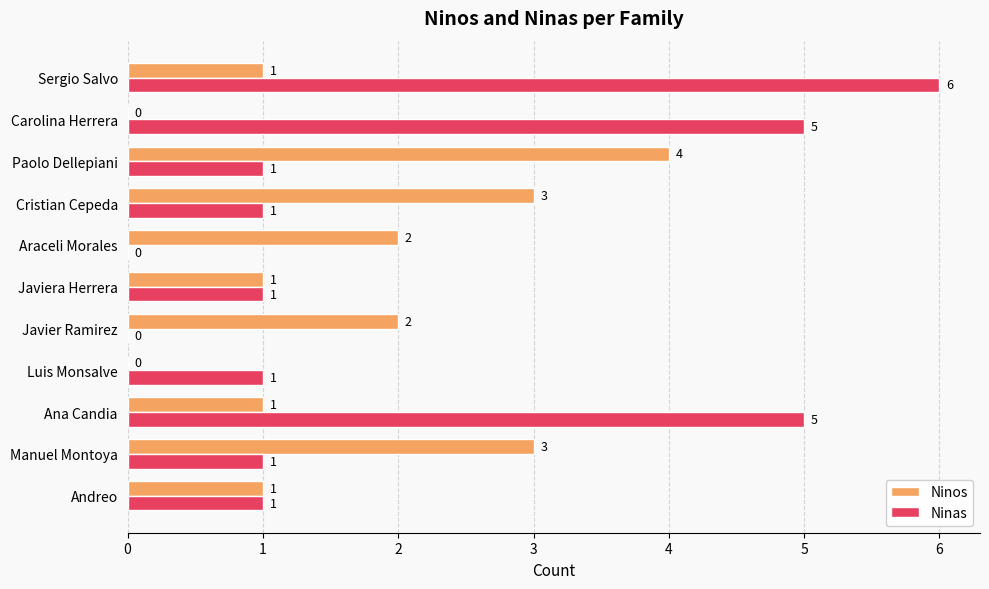

Between Luis Monsalve and Javier Ramirez, which series saw the biggest shift?

Ninos